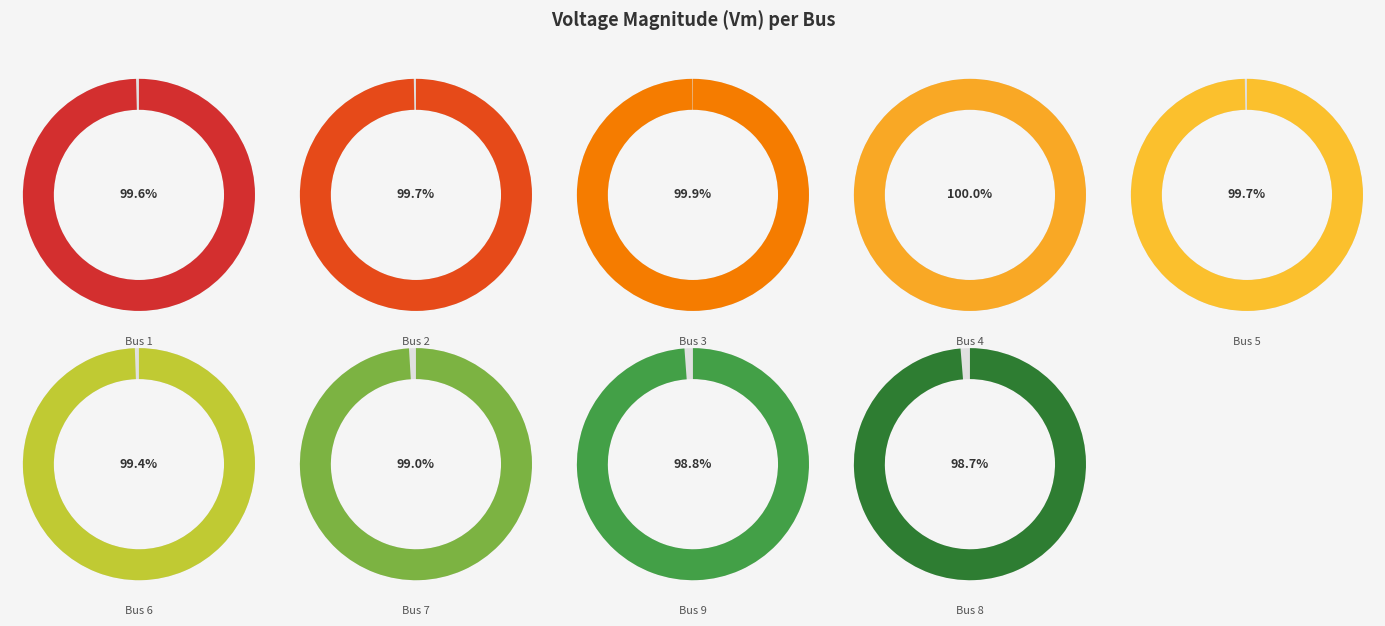

To the nearest percent, what portion does 6 represent?

11%